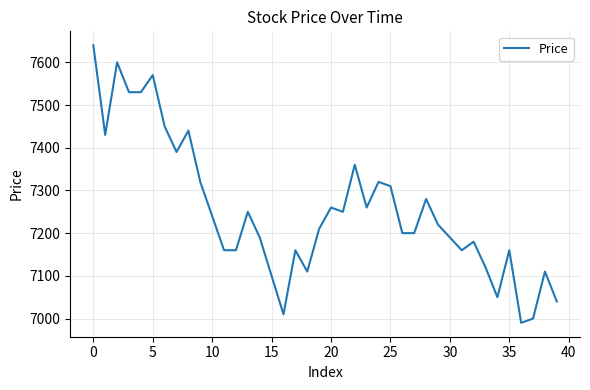

What is the difference between the maximum and minimum values?

650